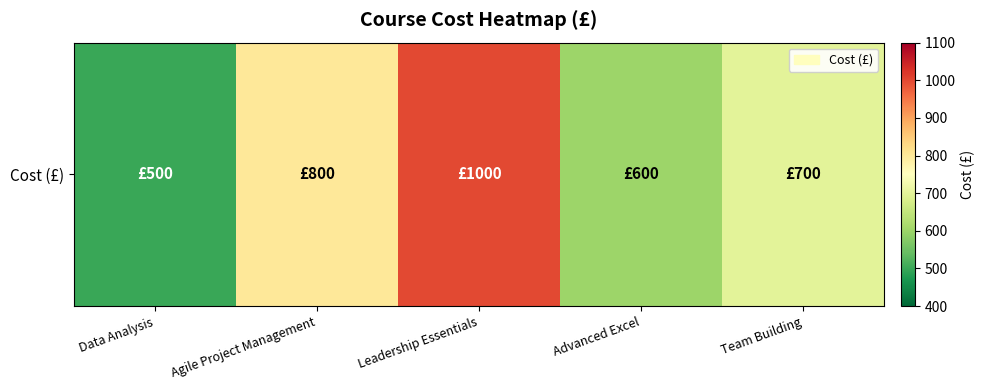

What is the change in value from Agile Project Management to Team Building?

-100